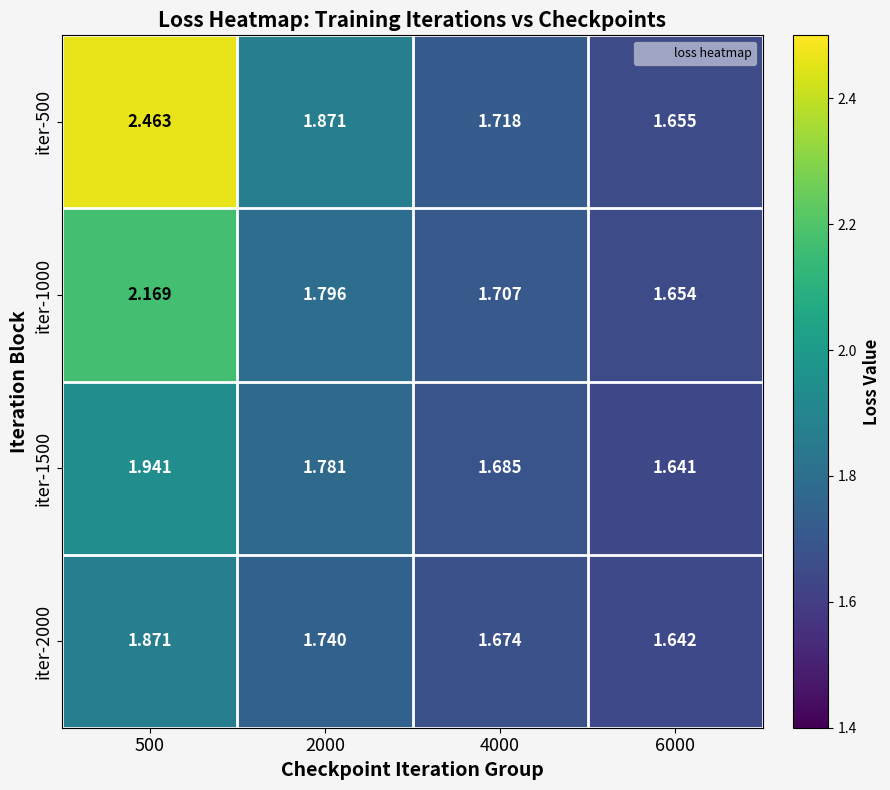

How many distinct data groups are displayed?

4